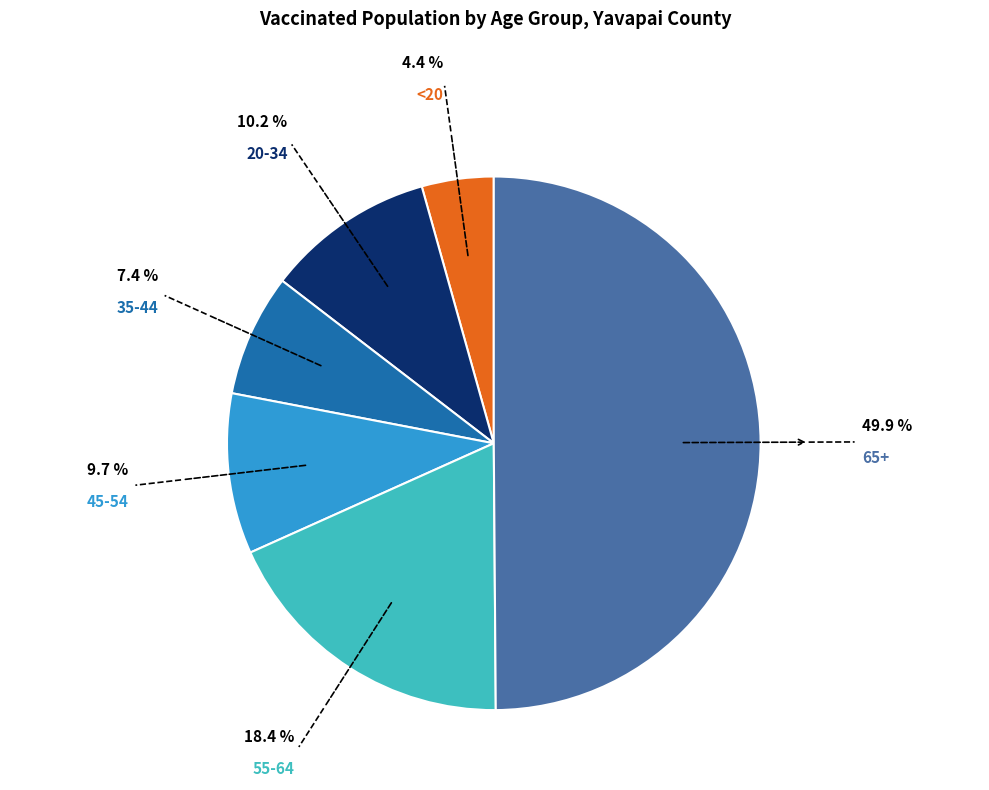

What is the smallest slice in the pie chart?

<20